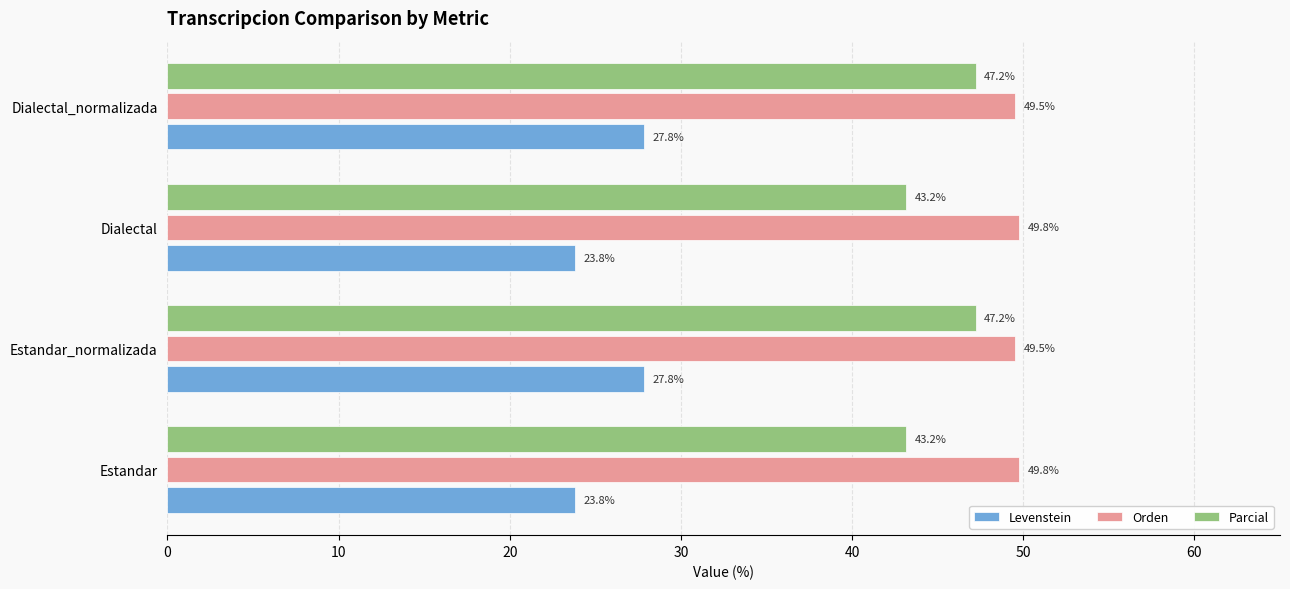

The value of Parcial at Dialectal is 69.9. True or false?

False